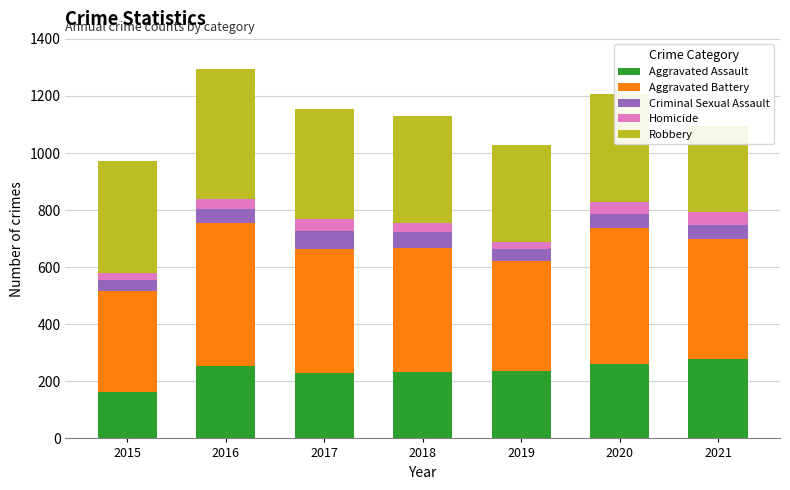

Reading left to right, transcribe all the data shown in this chart.

Aggravated Assault: 2015=163	2016=255	2017=230	2018=231	2019=235	2020=261	2021=279
Aggravated Battery: 2015=354	2016=501	2017=434	2018=436	2019=388	2020=478	2021=420
Criminal Sexual Assault: 2015=38	2016=49	2017=62	2018=56	2019=40	2020=49	2021=50
Homicide: 2015=23	2016=33	2017=42	2018=31	2019=24	2020=39	2021=46
Robbery: 2015=393	2016=455	2017=386	2018=375	2019=340	2020=379	2021=301